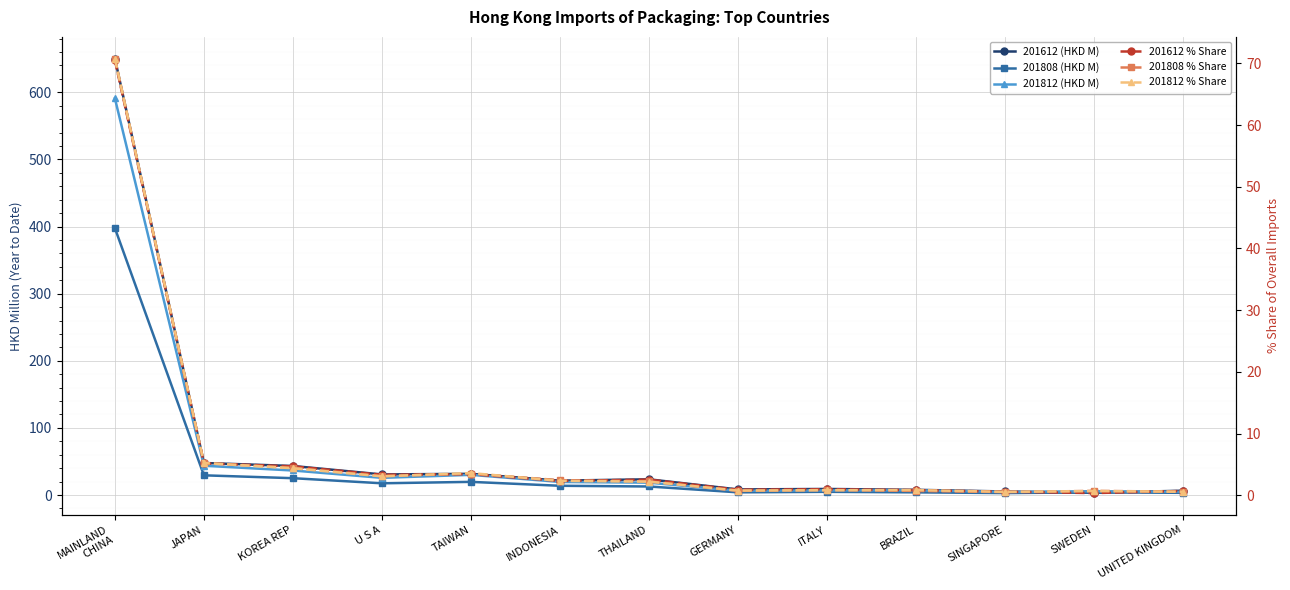

What is the difference between the maximum and minimum values in the 201808 % Share series?

70.2